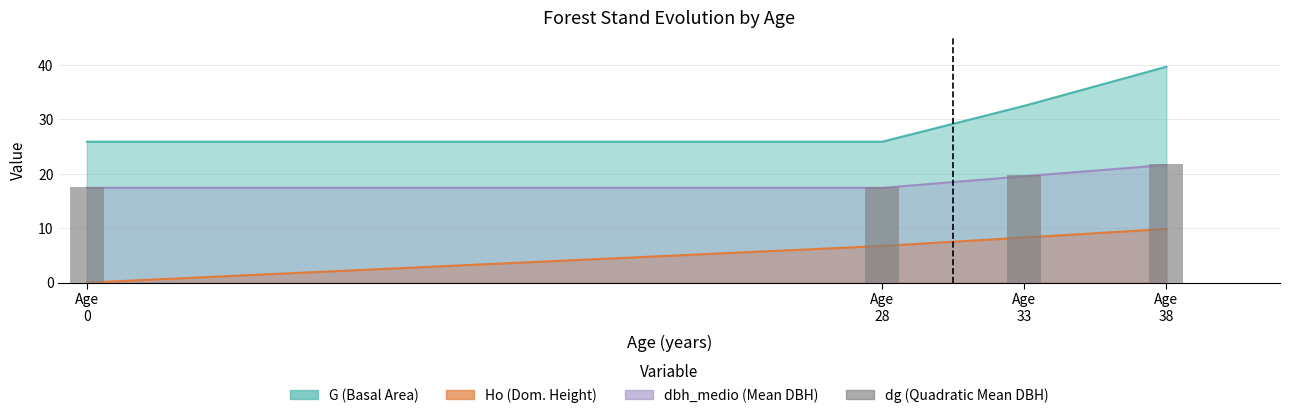

Does the chart contain any negative values?

No